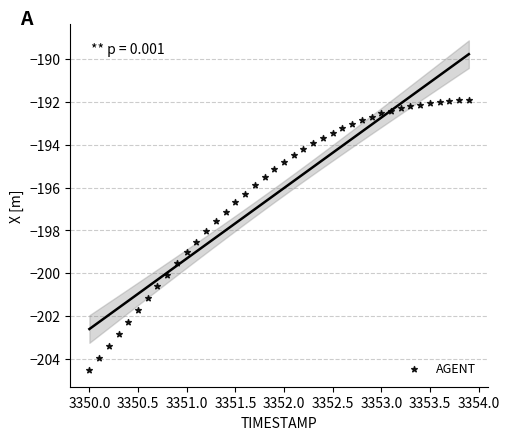

What is the range of Y values (max minus min)?

12.6